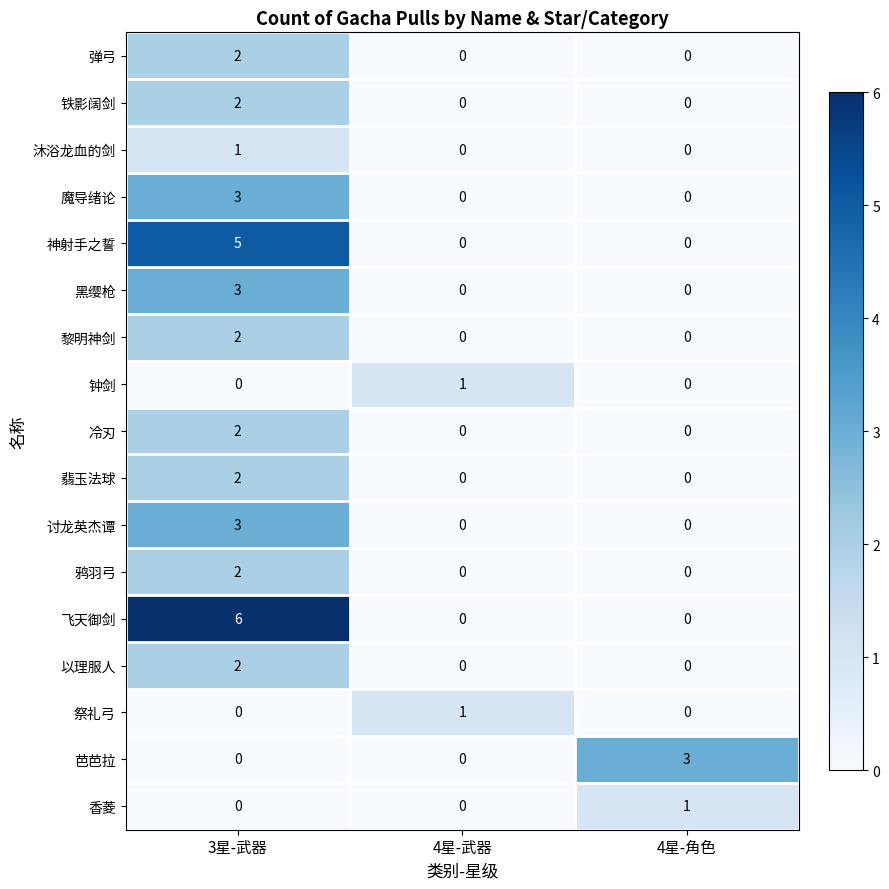

Which series changed the most between 4星-武器 and 4星-角色?

芭芭拉